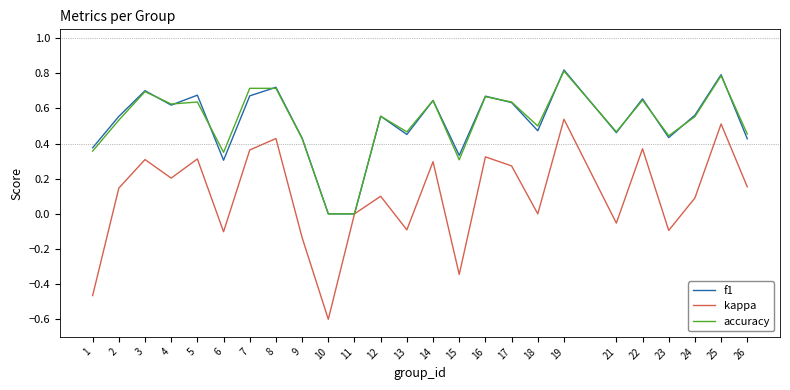

What is the minimum value for kappa?

-0.6